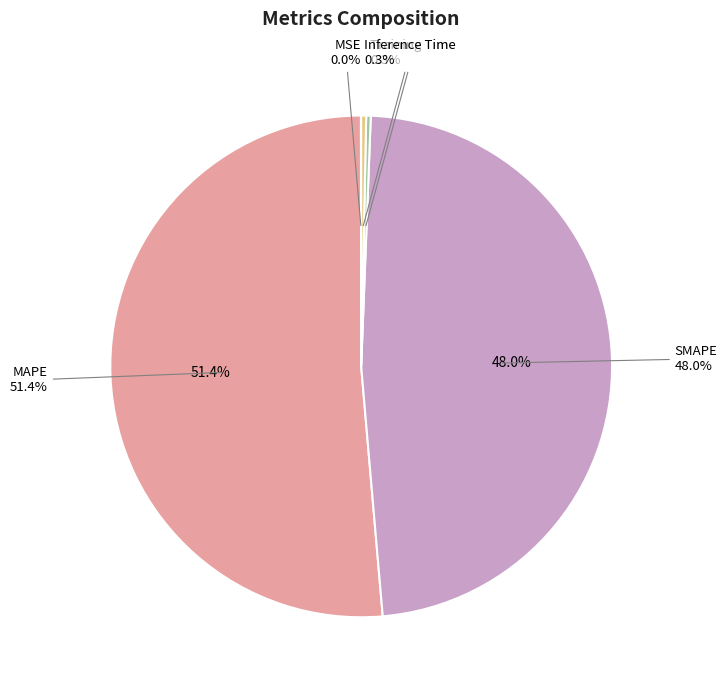

To the nearest percent, what is the difference between the largest and smallest slice percentages?

51%